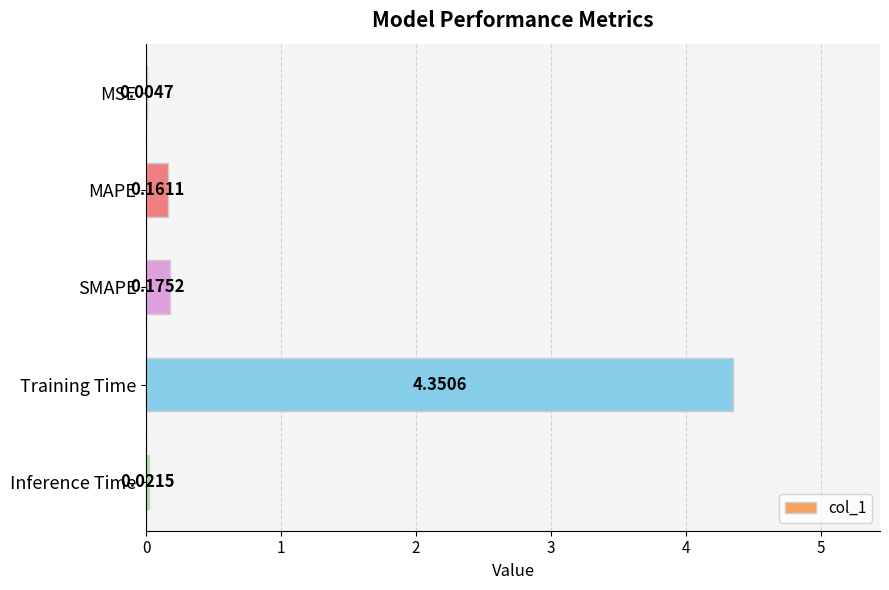

What is the change in value from MSE to Training Time?

+4.3